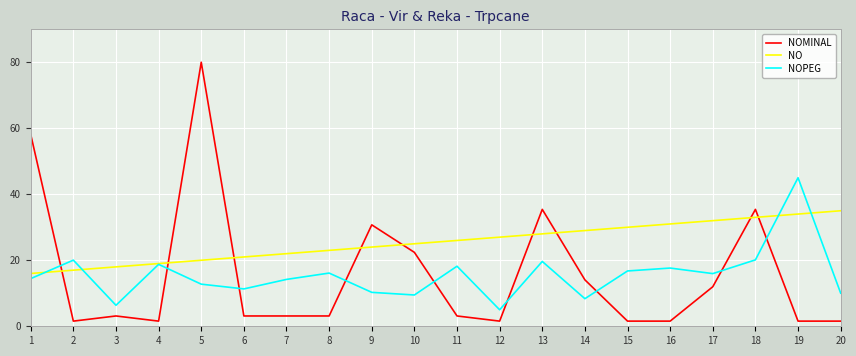

Which series has the widest spread of values?

NOMINAL